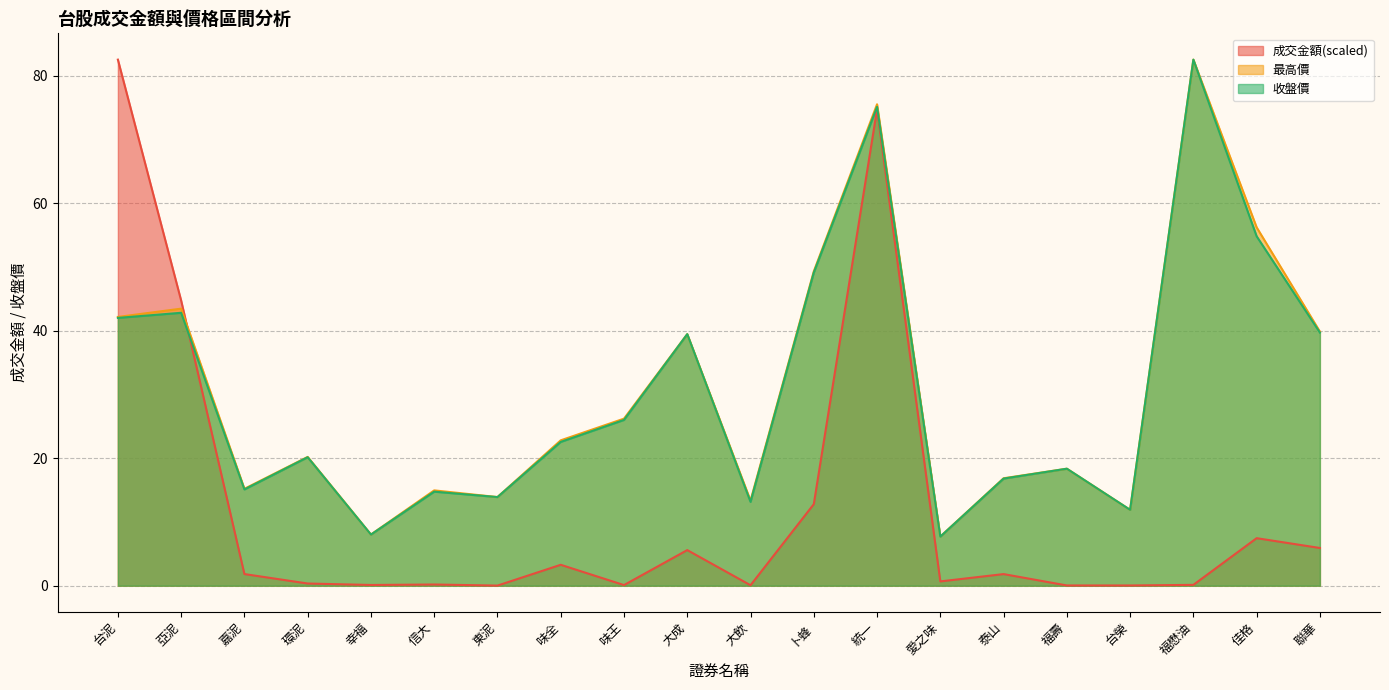

What is the sum of the 最高價 values at 卜蜂 and 台泥?

91.4